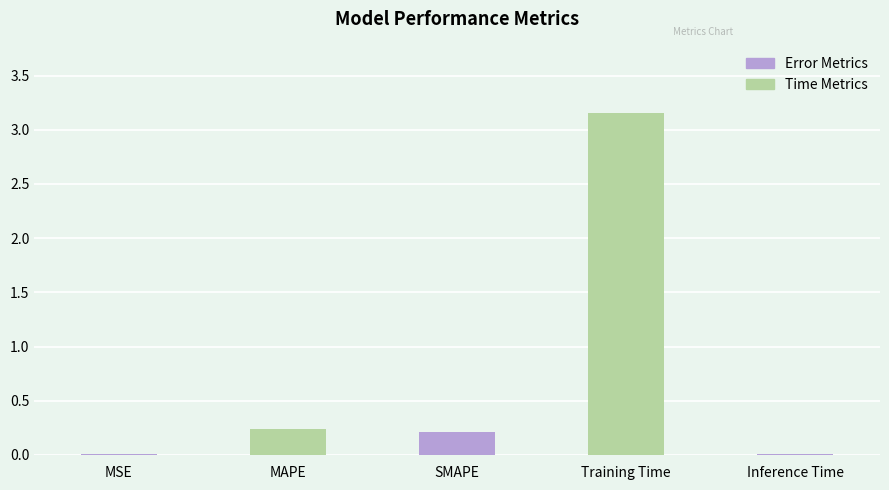

True or false: the data shows 0.2 at MAPE.

True